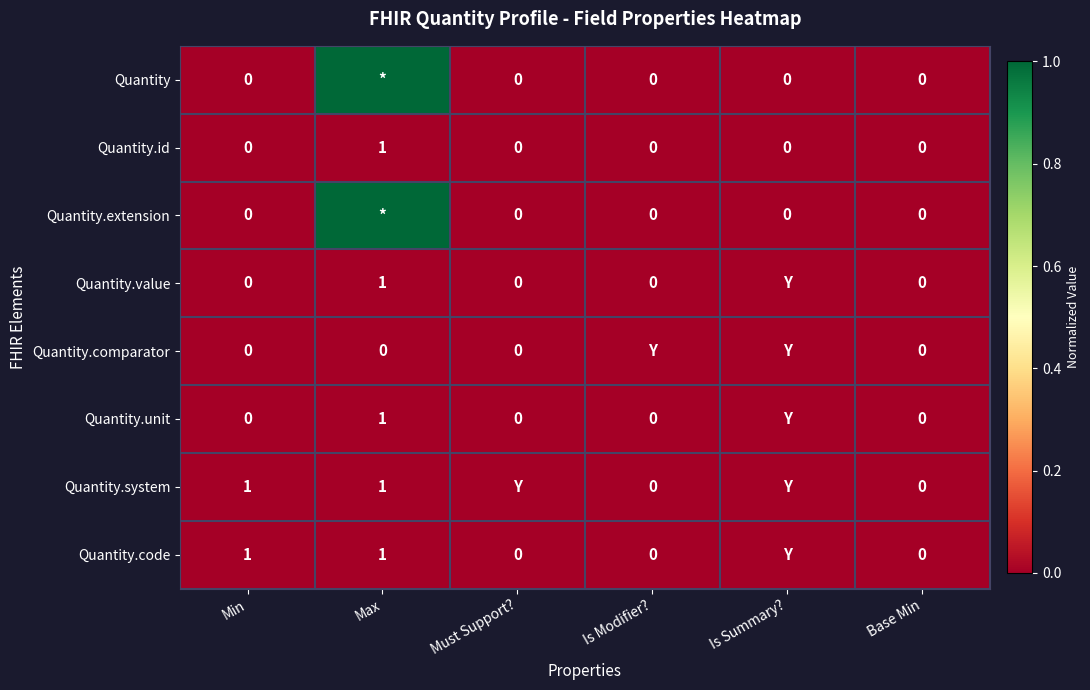

List the labels in order of Quantity.extension value, smallest first.

Min, Must Support?, Is Modifier?, Is Summary?, Base Min, Max